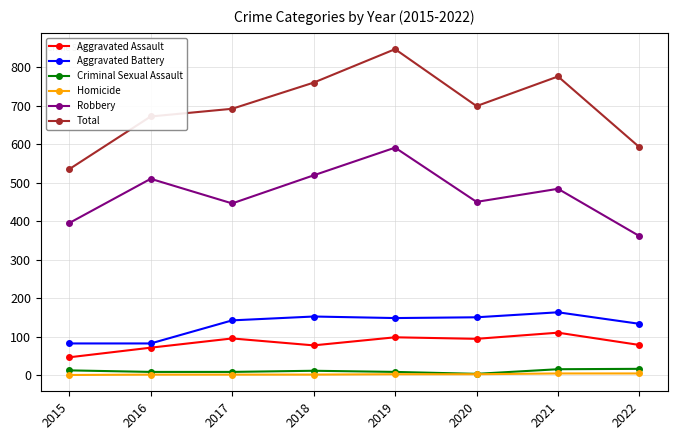

How many lines are shown in the chart?

6